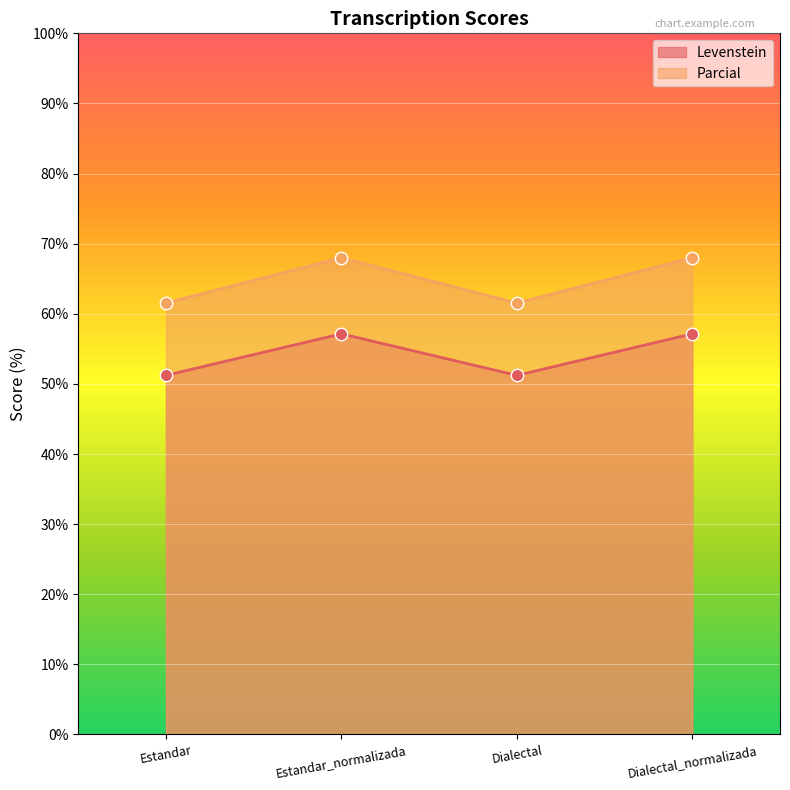

At which category is the sum across all series the highest?

Estandar_normalizada